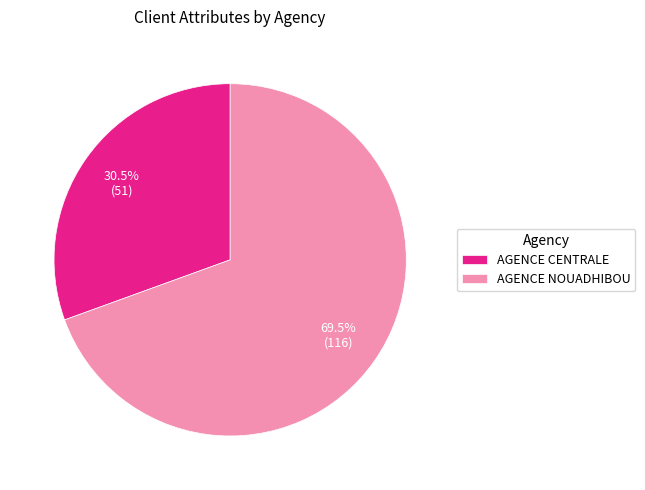

What is the smallest slice in the pie chart?

AGENCE CENTRALE